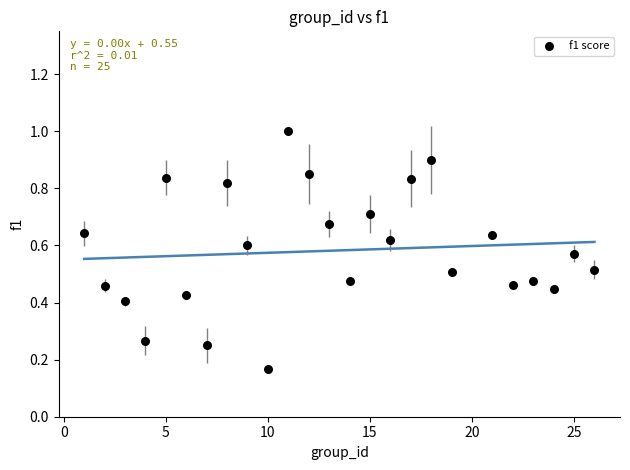

What is the range of X values (max minus min)?

25.0